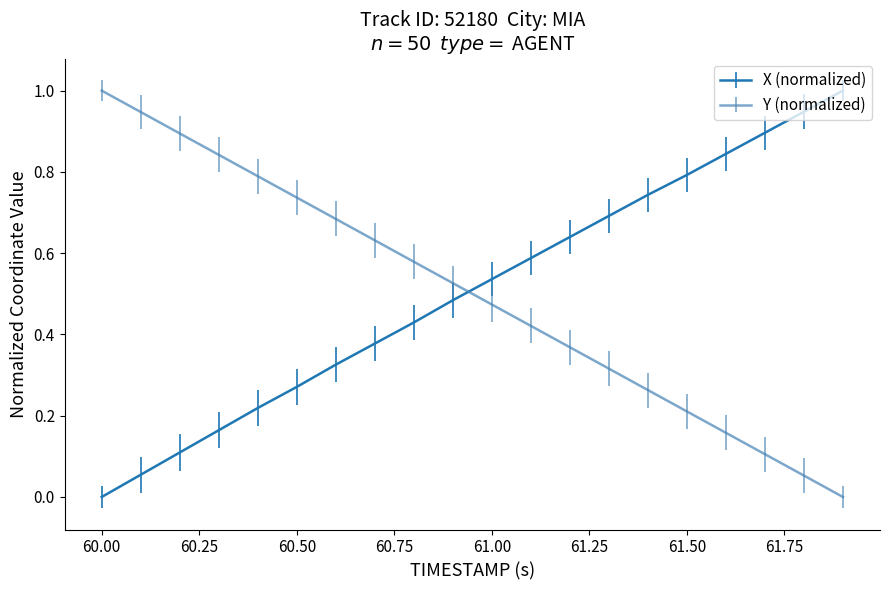

What is the difference between the maximum and minimum values in the Y (normalized) series?

1.0